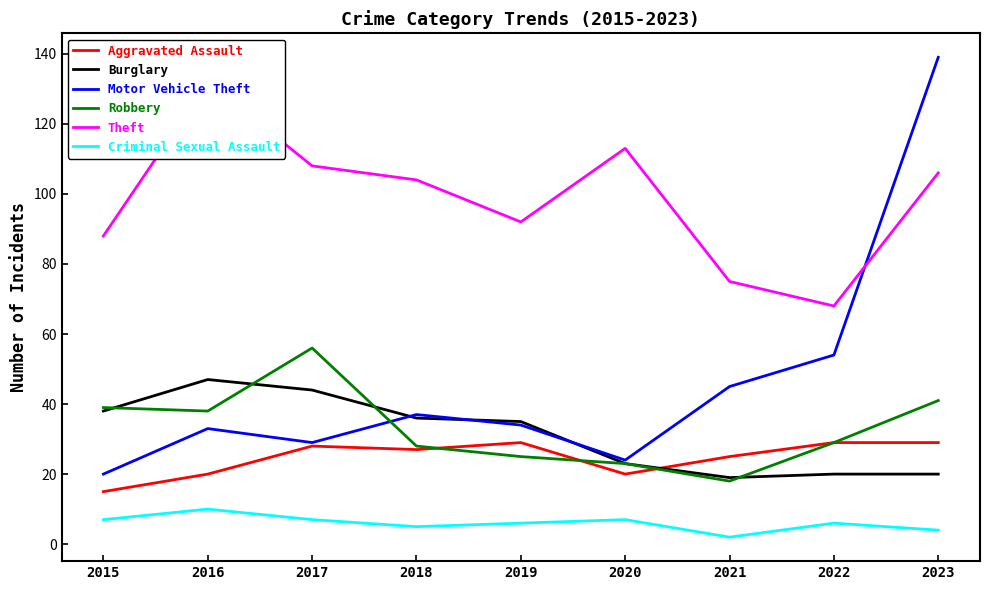

Where does the Burglary series first go above 35?

2015